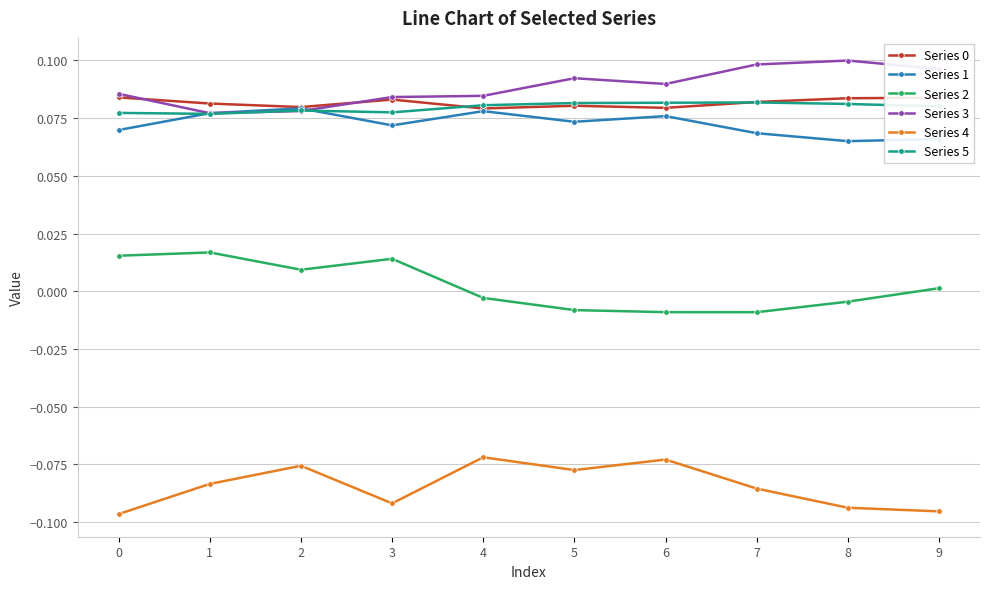

Is this an area chart (filled region under the line)?

No